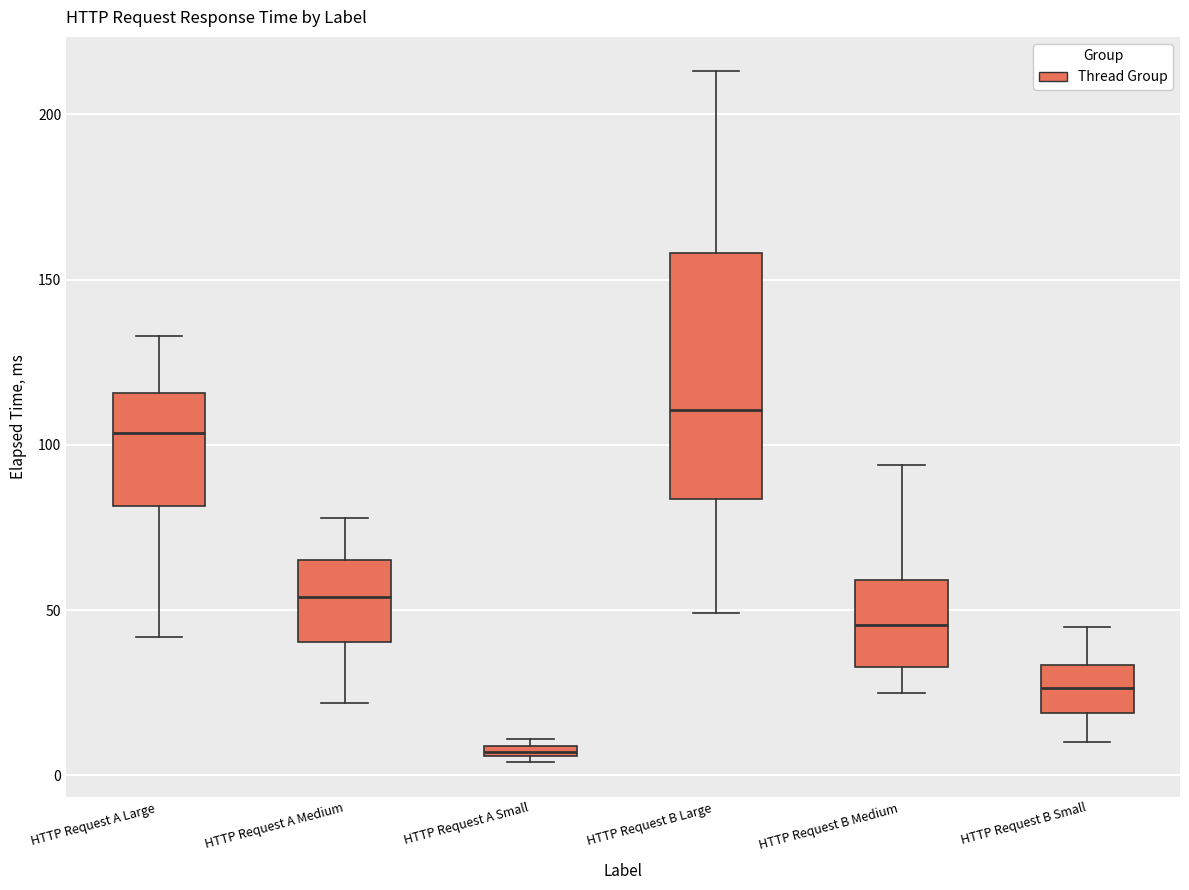

Where does the upper whisker of the box for HTTP Request A Large end on the y-axis? The values are not printed on the chart, so give them approximately, as read against the axis.

135